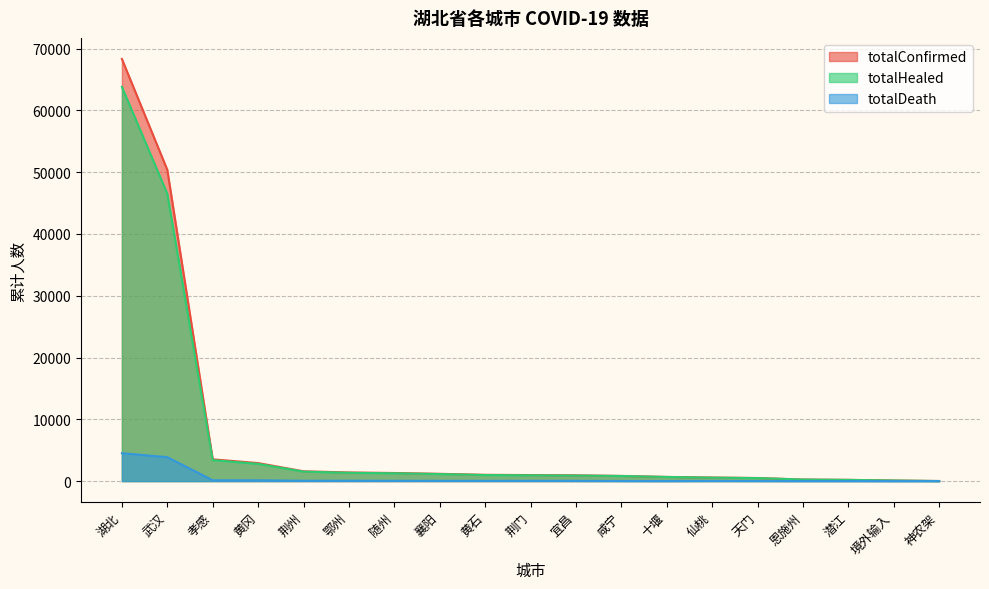

The value of totalDeath at 境外输入 is 1943. True or false?

False